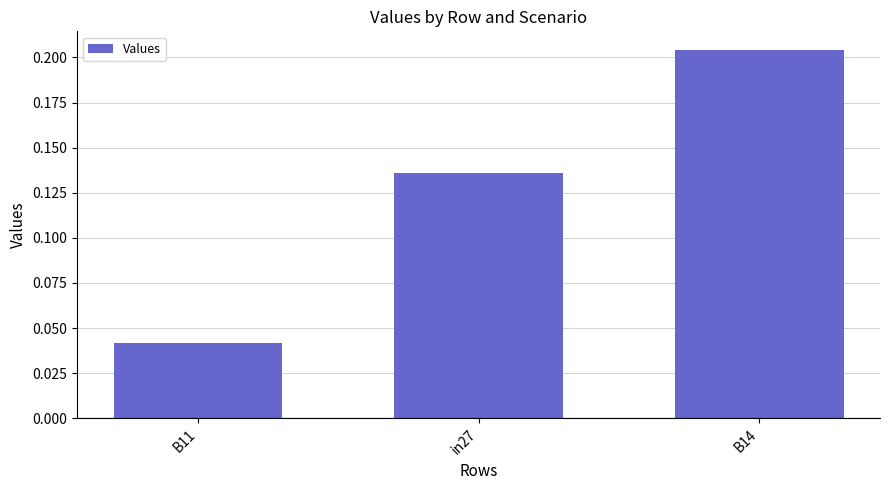

Is it true that the value at B14 is 0.3?

False